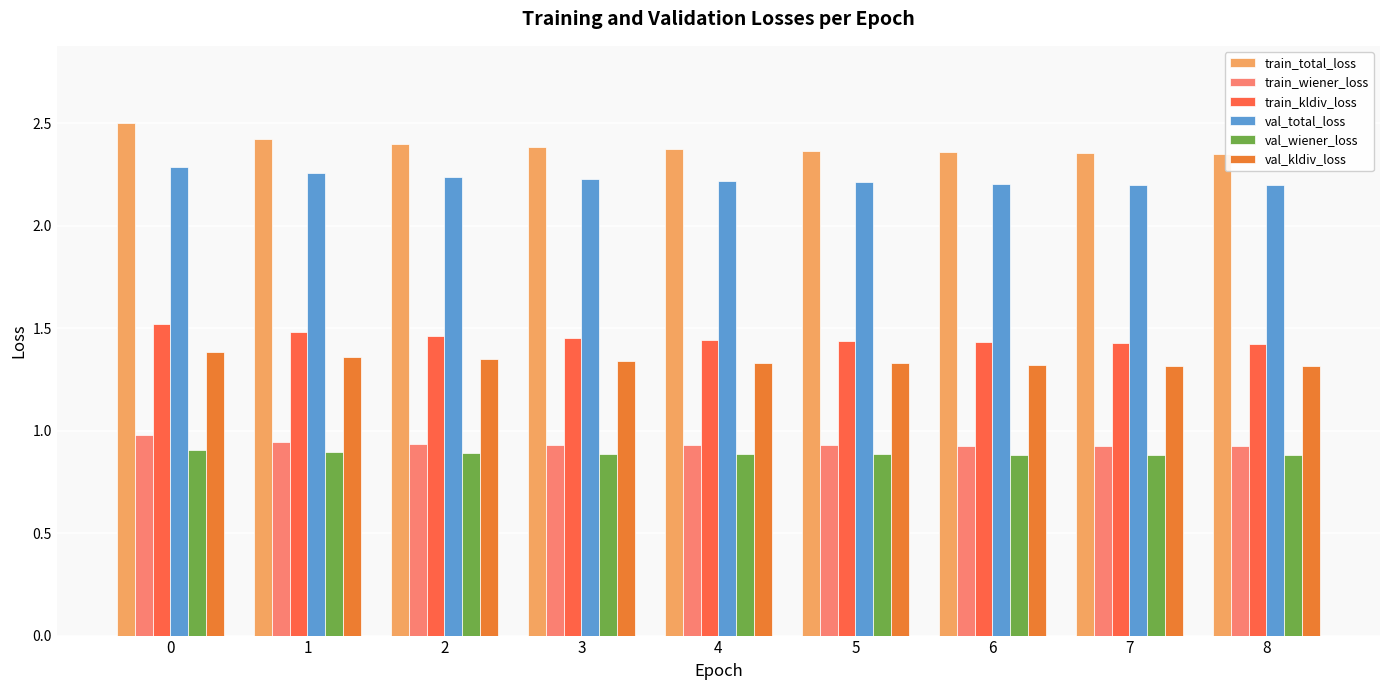

What is the sum of the val_wiener_loss values at 2 and 8?

1.8